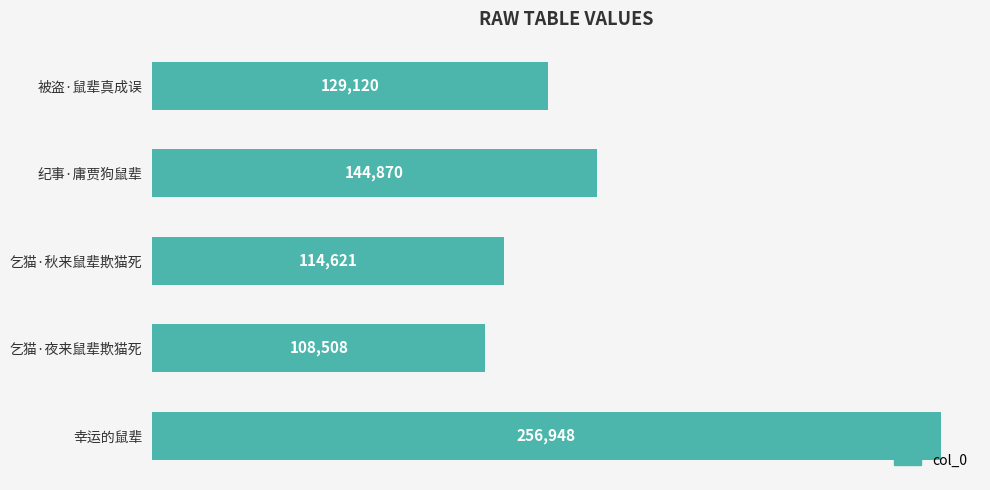

Which has a higher value, 被盗·鼠辈真成误 or 幸运的鼠辈?

幸运的鼠辈